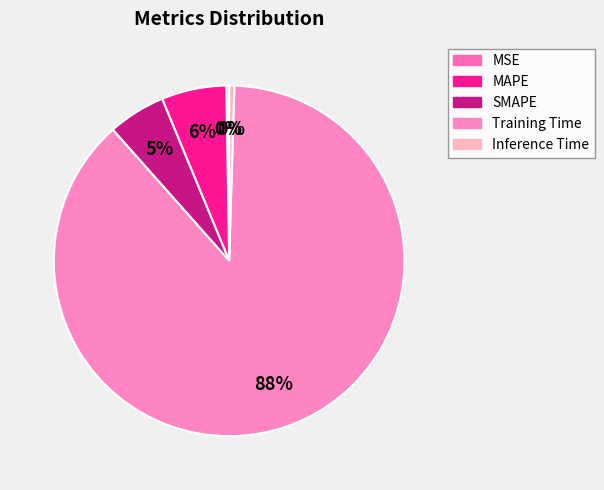

Does MSE account for over 50% of the chart?

No